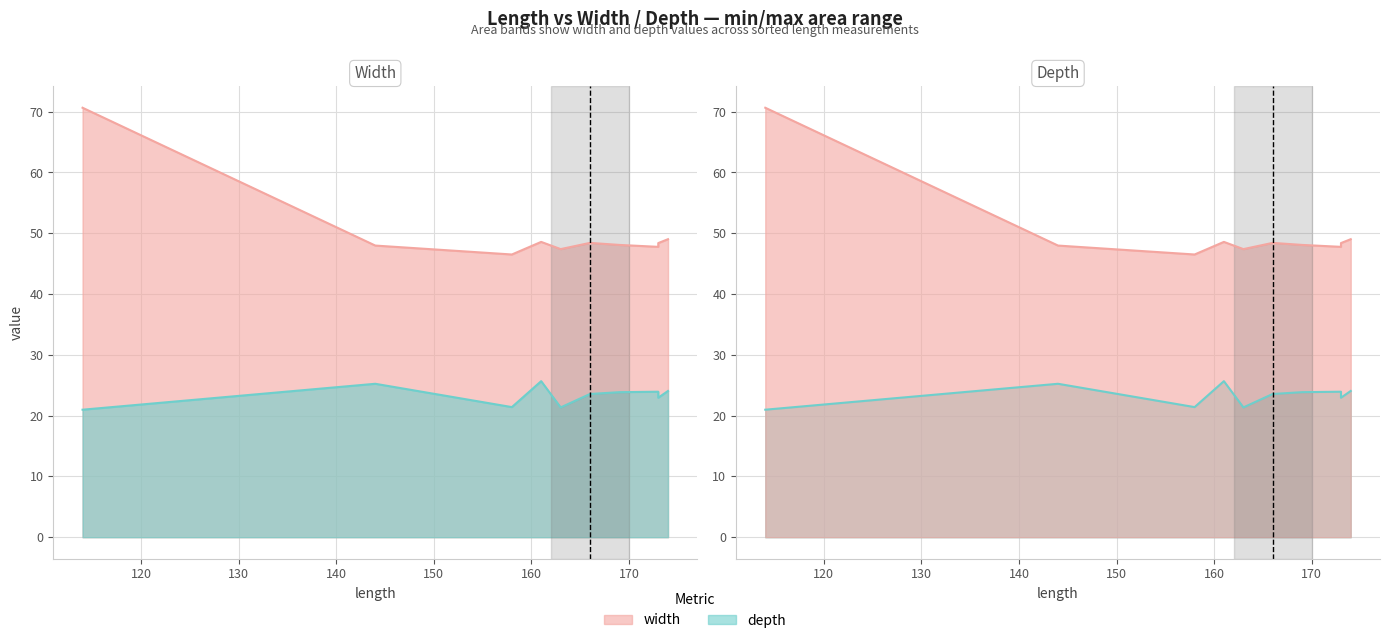

True or false: depth and width cross at least once.

False